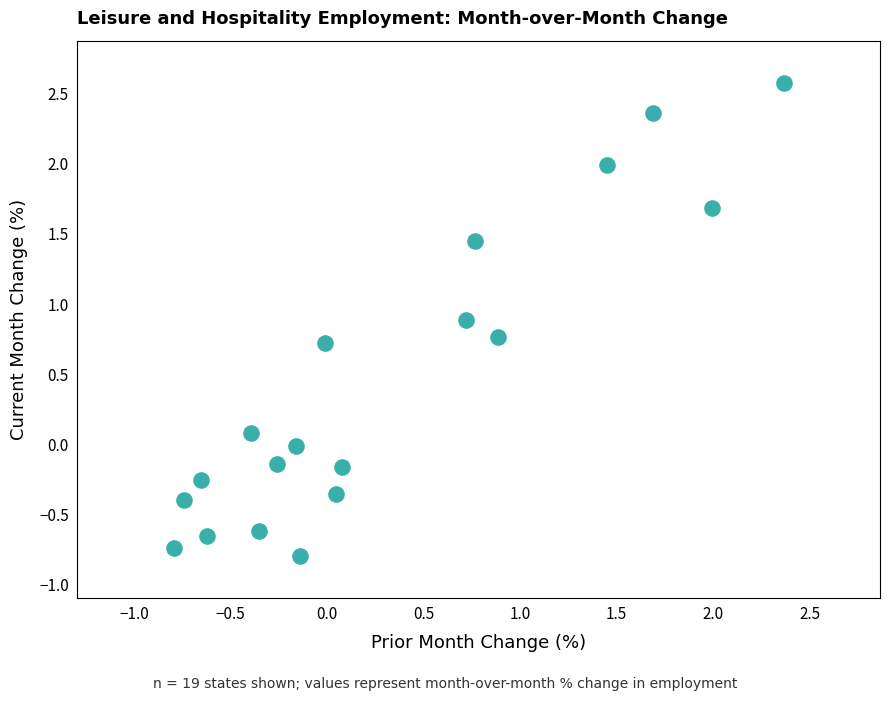

What is the range of X values (max minus min)?

3.2